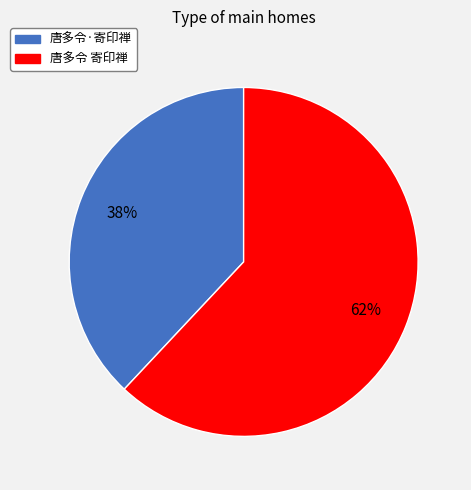

To the nearest percent, what portion does 唐多令·寄印禅 represent?

38%